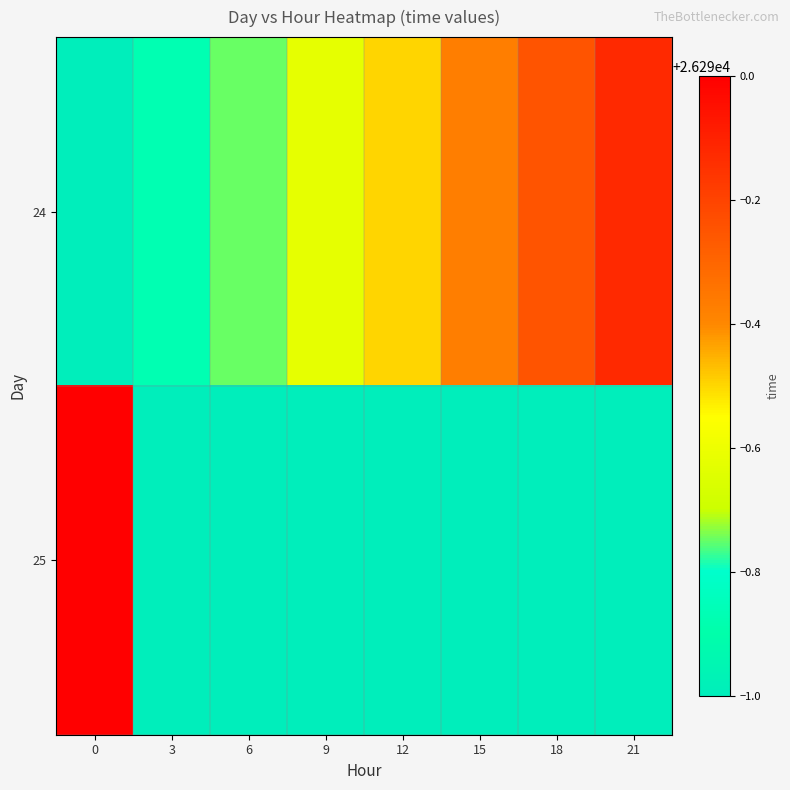

Which series has the largest range (max minus min)?

25